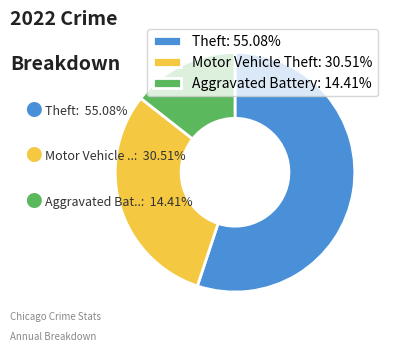

What is the ratio of the value at Aggravated Battery: 14.41% to the value at Theft: 55.08%?

0.3